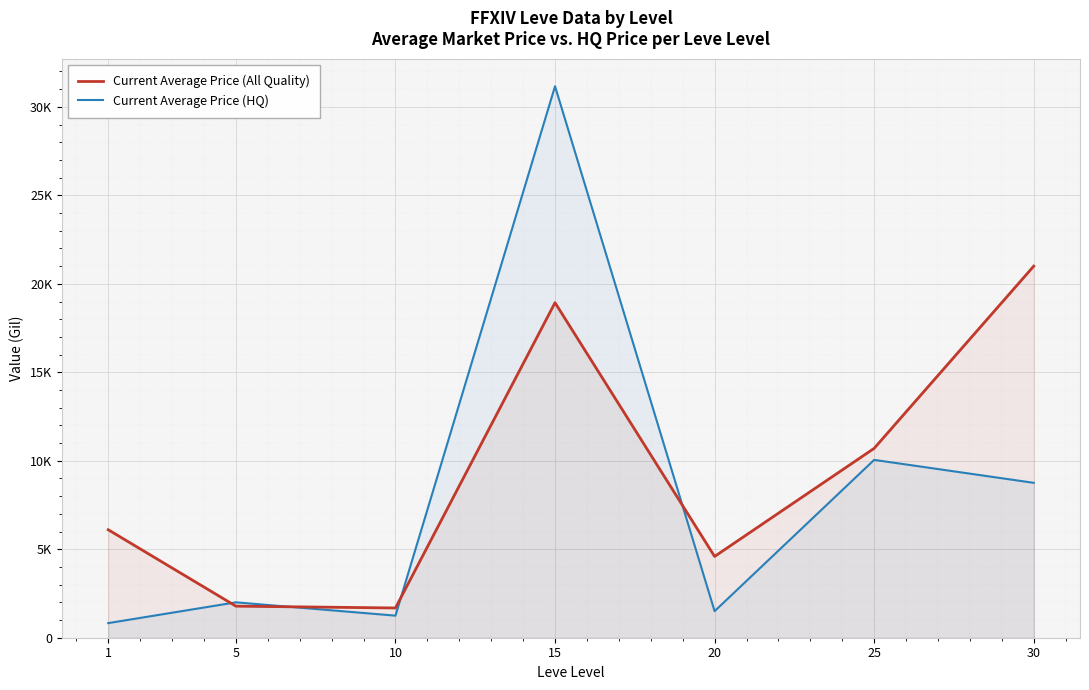

Reading left to right, what are all the values shown in this chart?

Current Average Price (All Quality): 6101.6	1784.2	1681.0	18932.5	4593.0	10701.8	20998.5
Current Average Price (HQ): 825.4	2000.0	1247.8	31163.4	1501.5	10049.9	8753.3